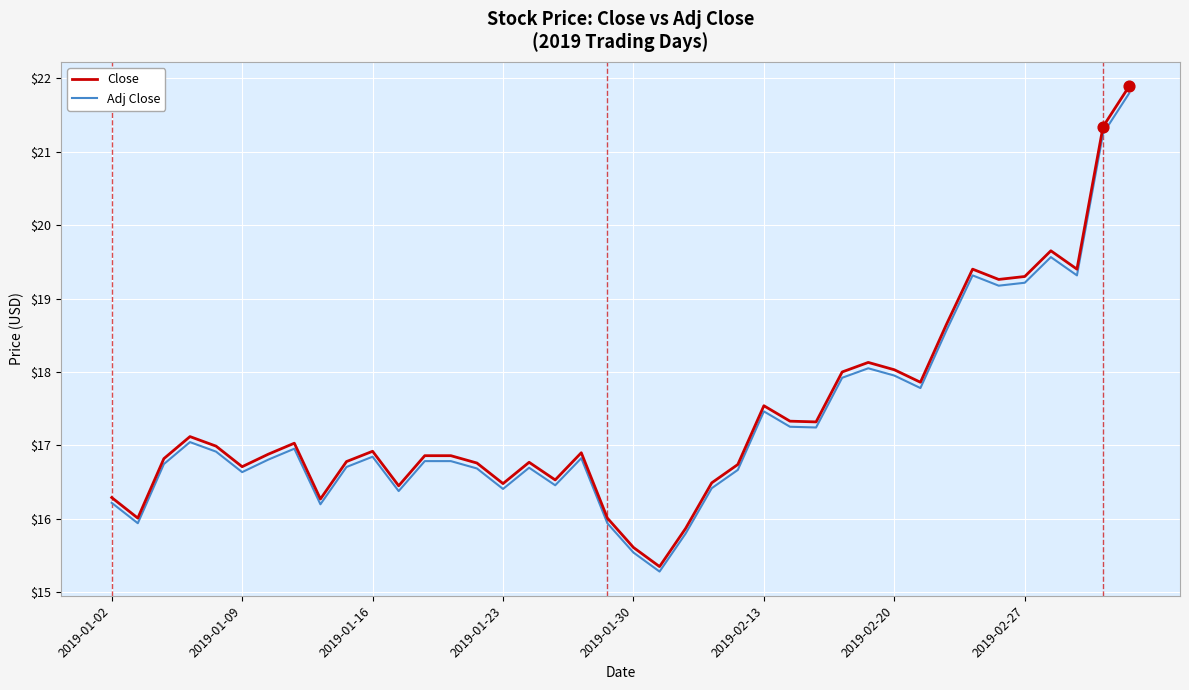

What is the highest value of the Adj Close series?

21.8